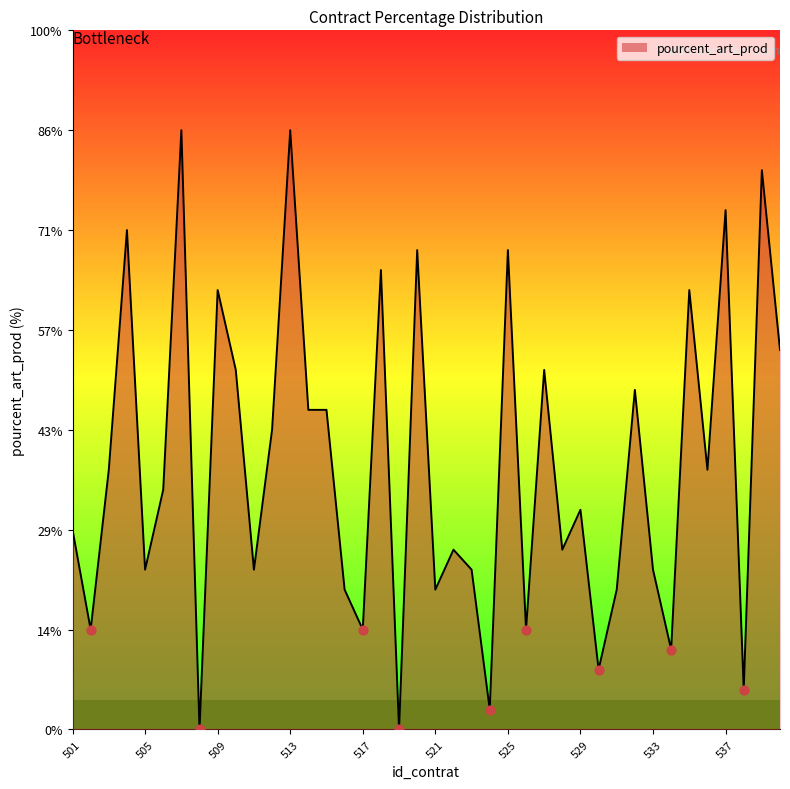

Approximately how many times larger is the value at 538 compared to 517?

0.4